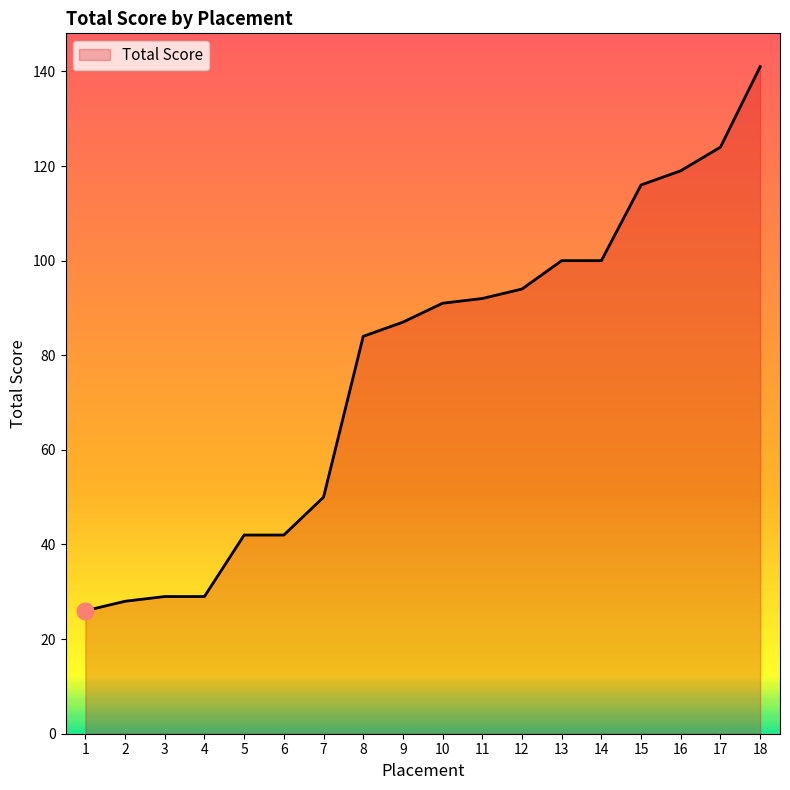

What is the ratio of the value at 11 to the value at 3?

3.2